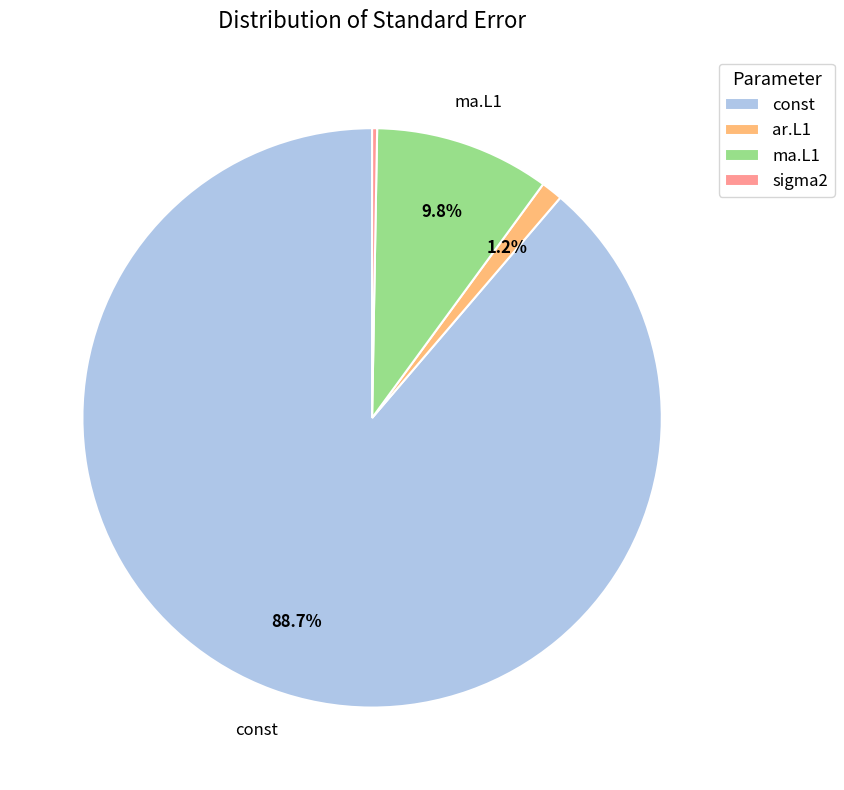

To the nearest percent, what is the difference between the ma.L1 and ar.L1 slice percentages?

9%